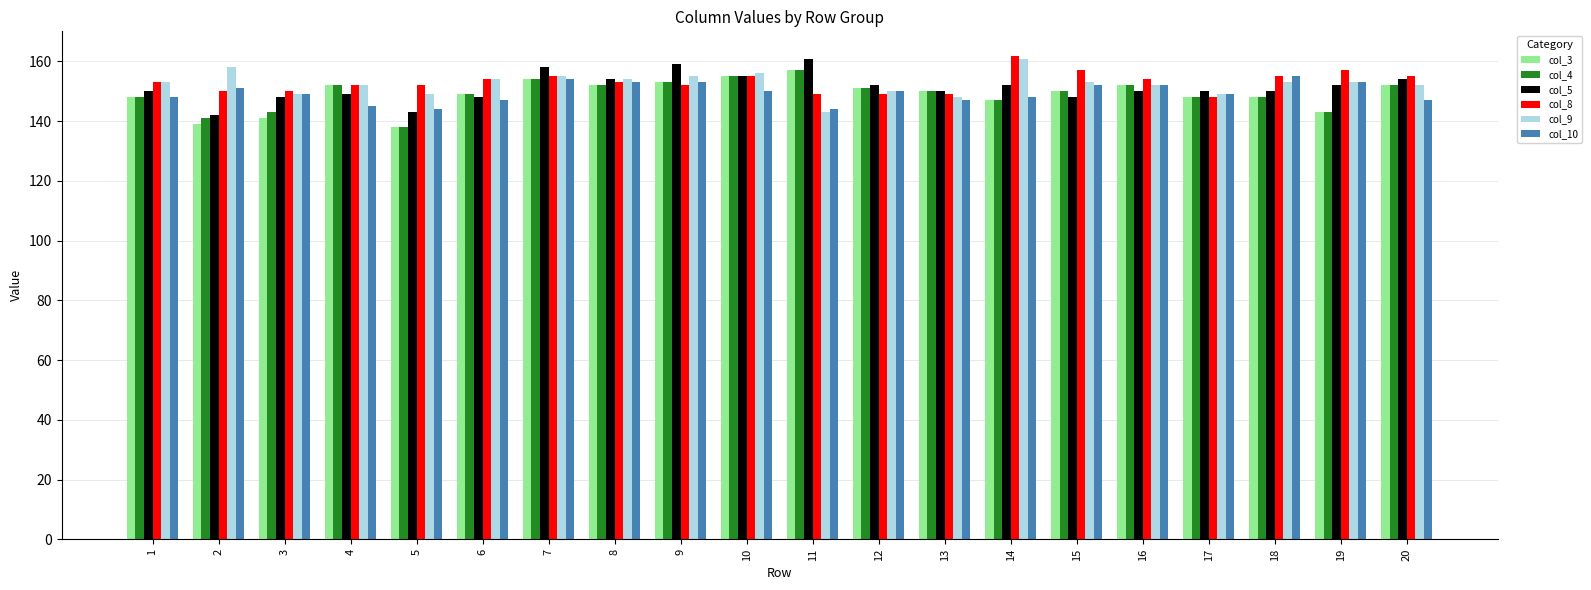

What is the sum of the col_9 values at 14 and 4?

313